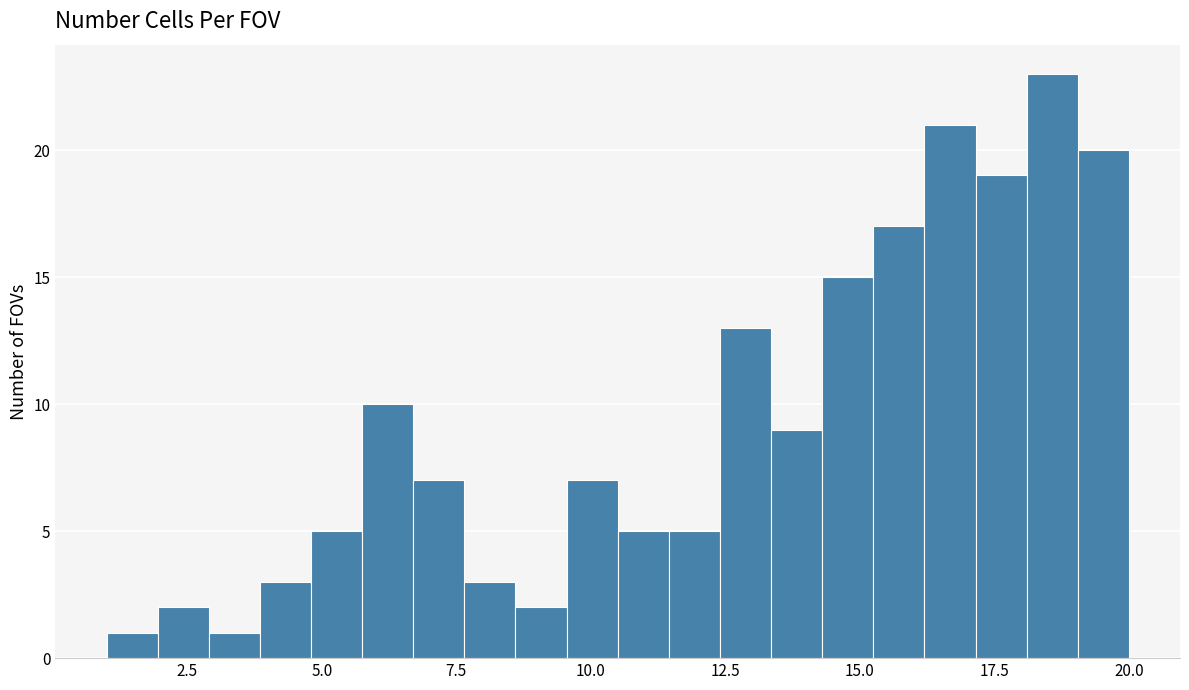

Around what value on the x-axis is the tallest bar? Give the approximate position of its centre, as read against the axis.

18.5